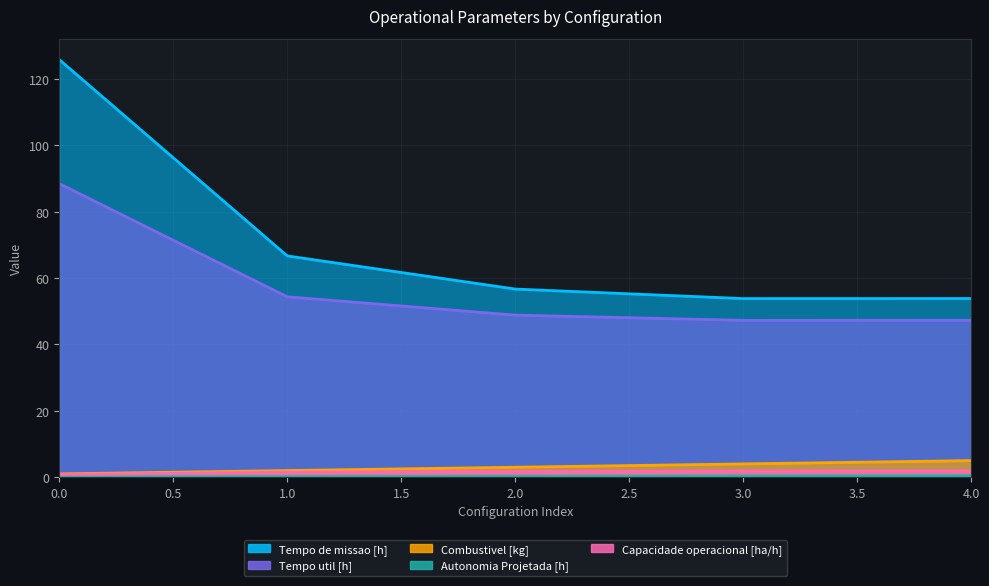

What is the average value of the Tempo de missao [h] series?

71.3